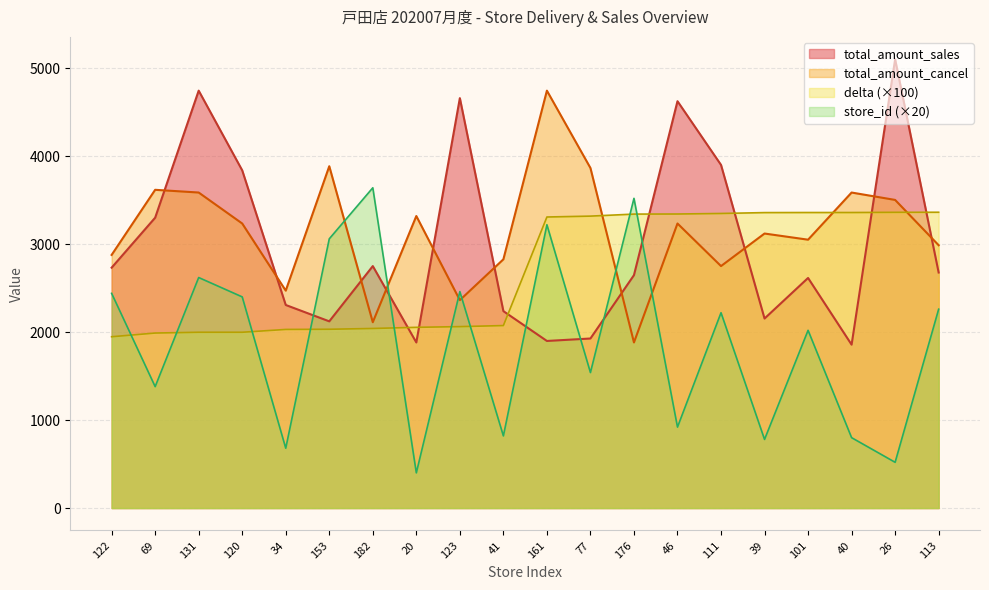

What is the average value of the total_amount_sales series?

2998.7